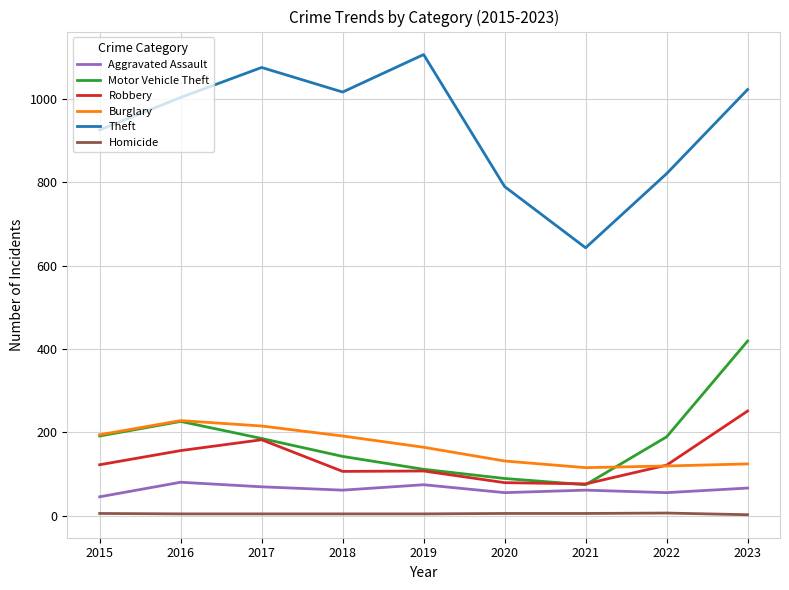

The value of Burglary at 2023 is 197. True or false?

False